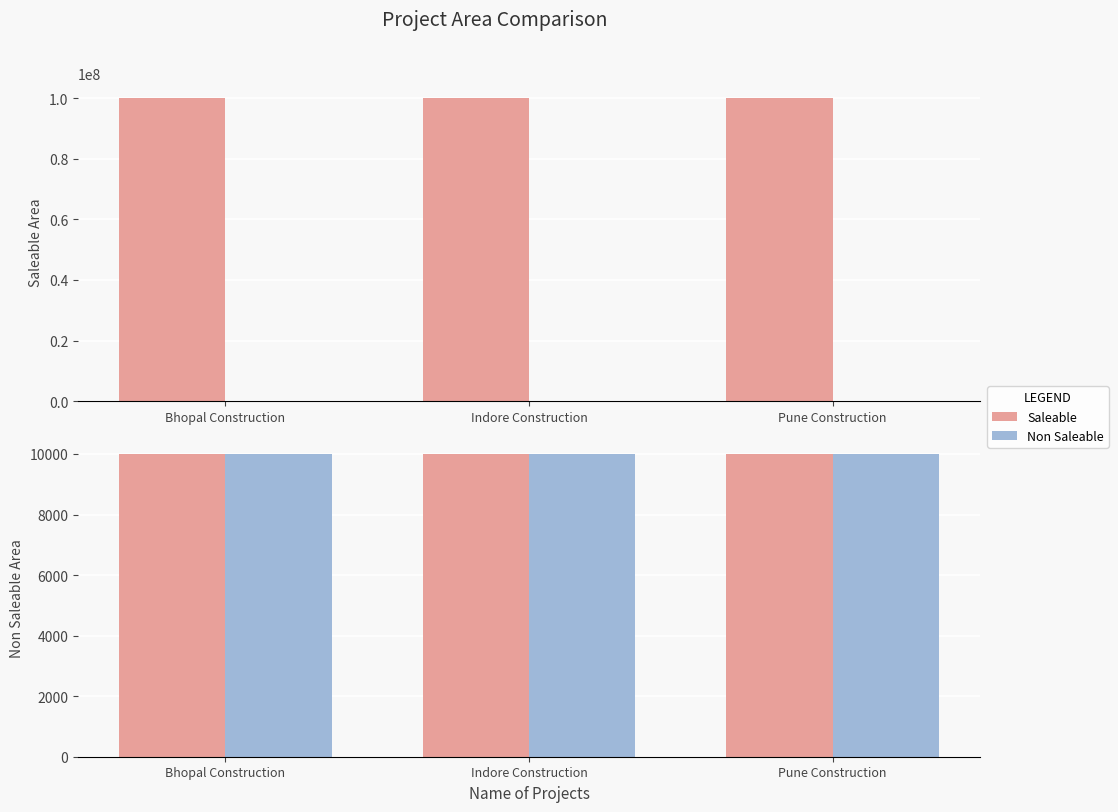

What is the difference between the highest and lowest values at Indore Construction?

99990000